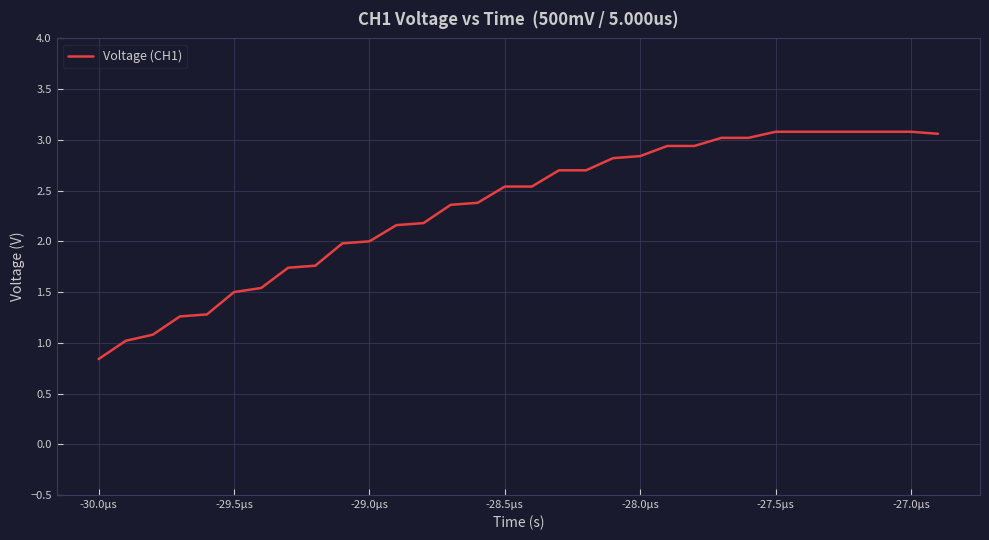

What is the greatest value displayed?

3.1